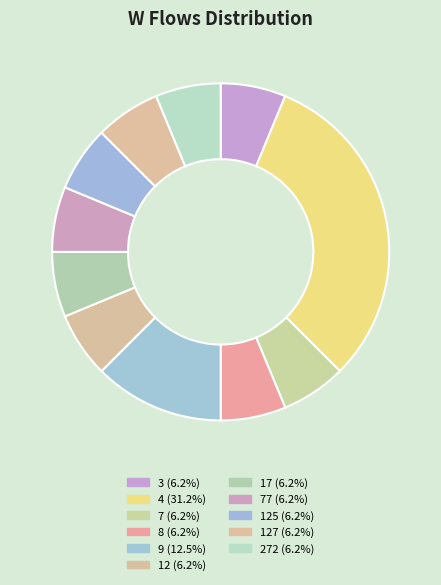

Count the number of slices in the pie.

11